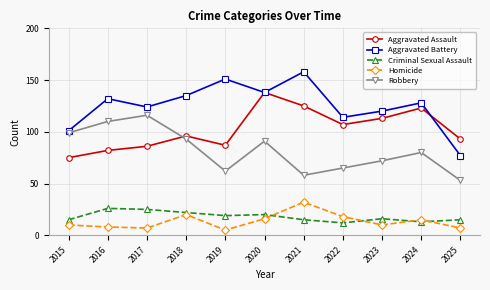

Is it true that Criminal Sexual Assault equals 29 at 2020?

False